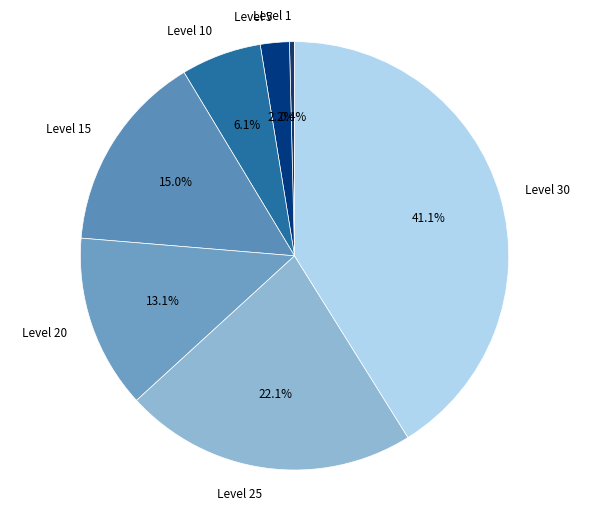

Combined, do Level 30 and Level 25 account for over 50%?

Yes